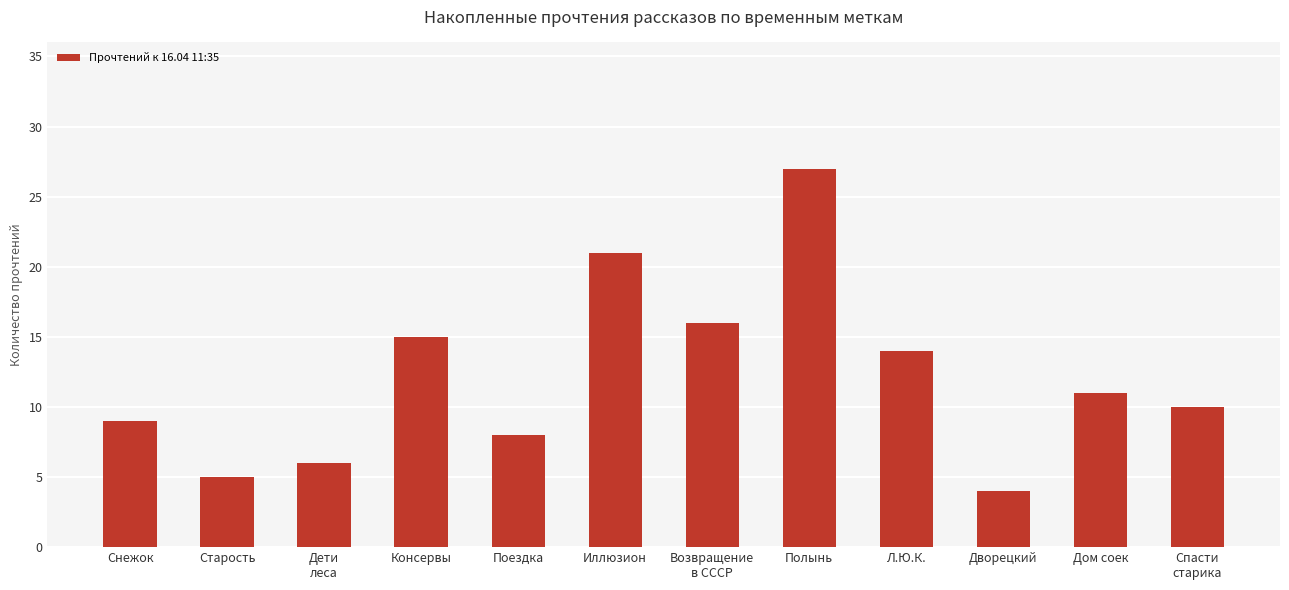

The chart shows a value of 14 at Л.Ю.К.. True or false?

True